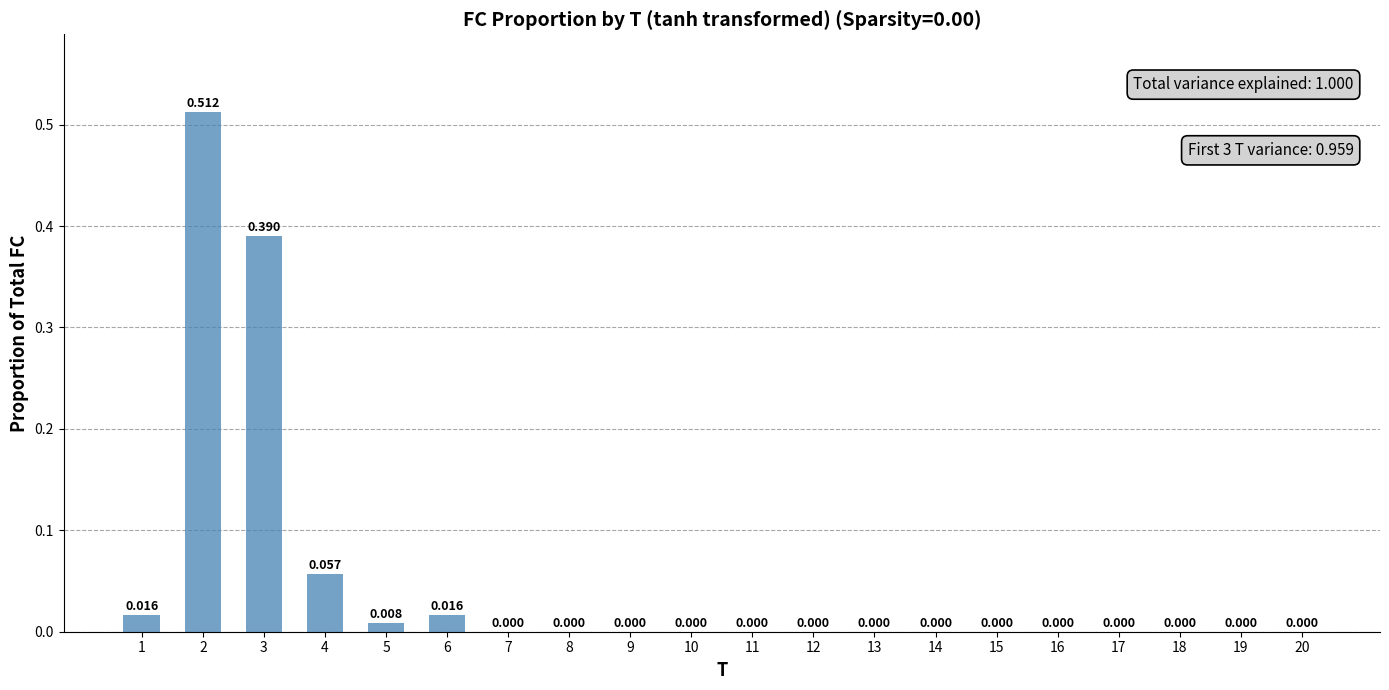

Rank the categories by value from highest to lowest.

2, 3, 4, 1, 6, 5, 7, 8, 9, 10, 11, 12, 13, 14, 15, 16, 17, 18, 19, 20